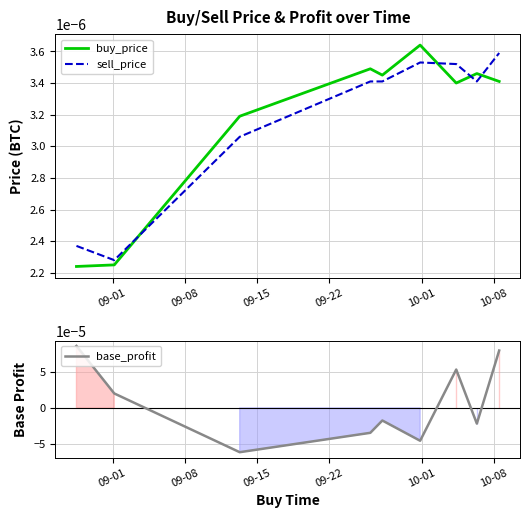

Between 09-01 and 09-22, which series saw the biggest shift?

base_profit